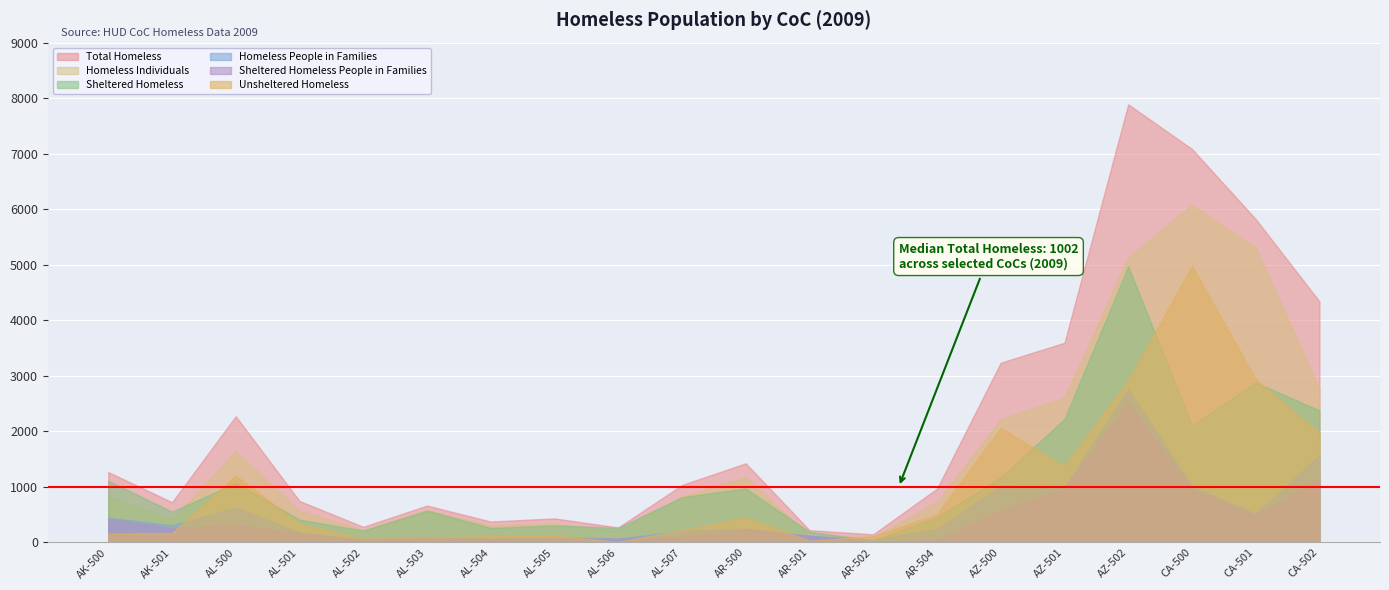

At which label does Sheltered Homeless first exceed 815?

AK-500